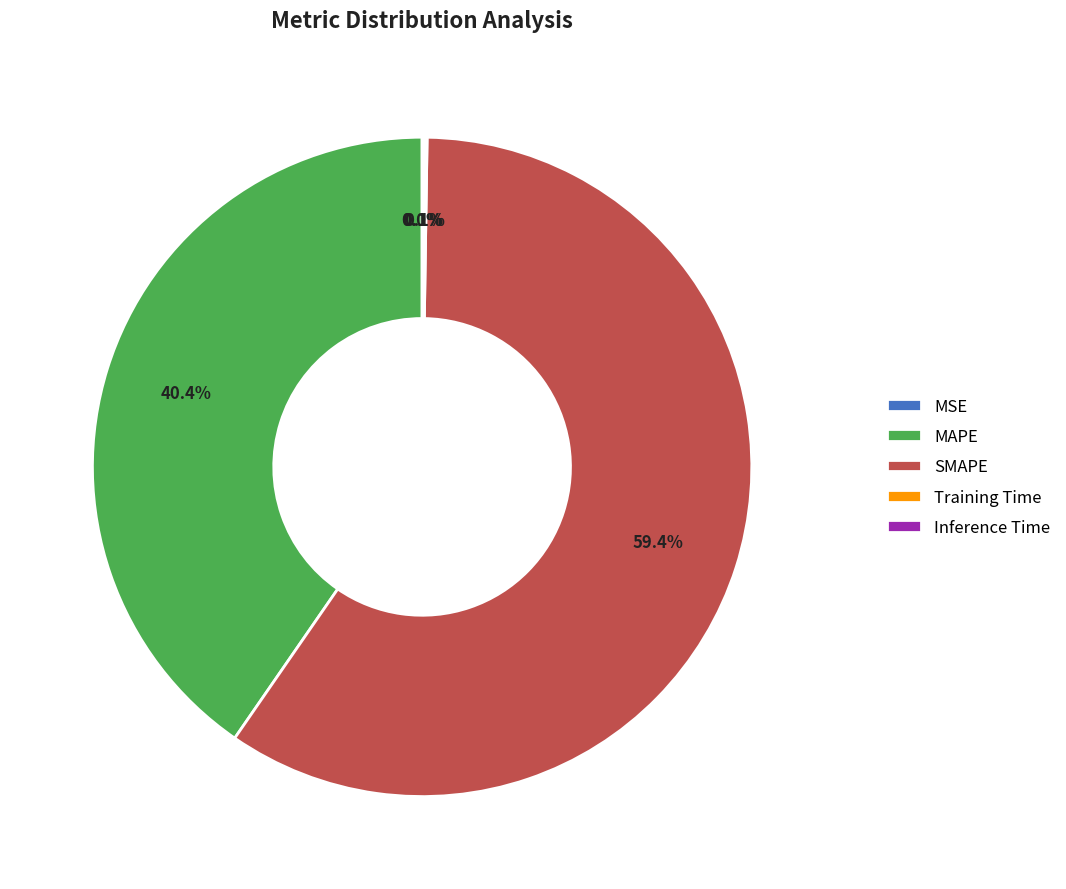

Which slice represents more than half of the pie?

SMAPE